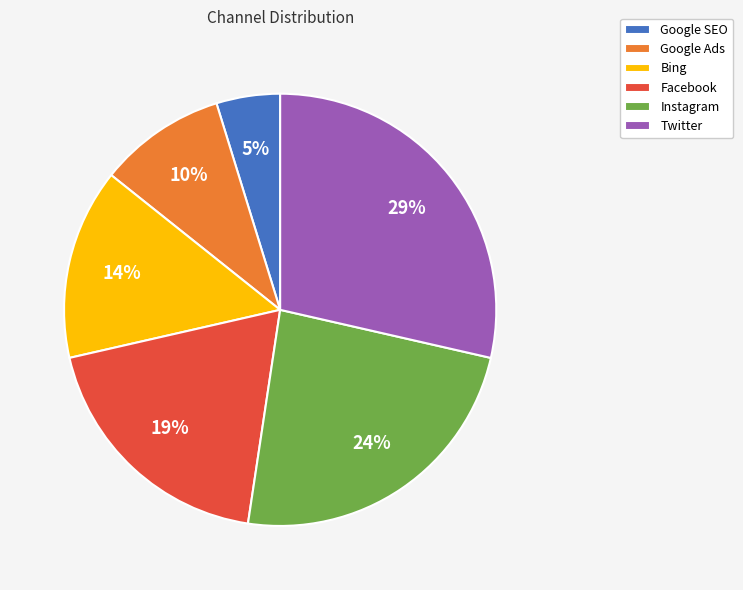

Does Google Ads represent more than half of the total?

No